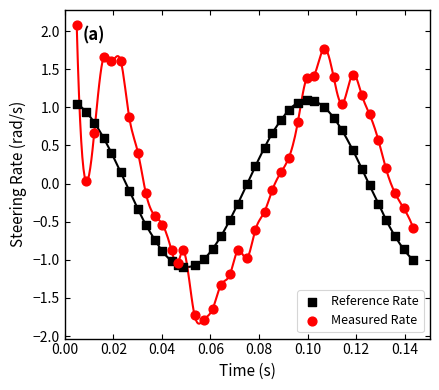

What are all the series names shown in the legend?

Reference Rate, Measured Rate